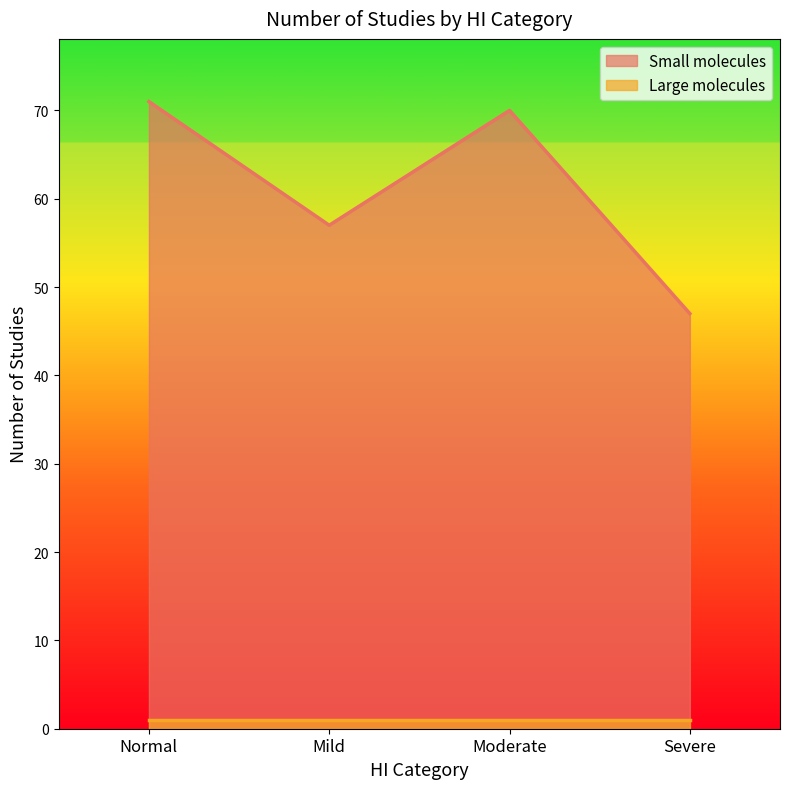

The value at Moderate is 70. True or false?

True